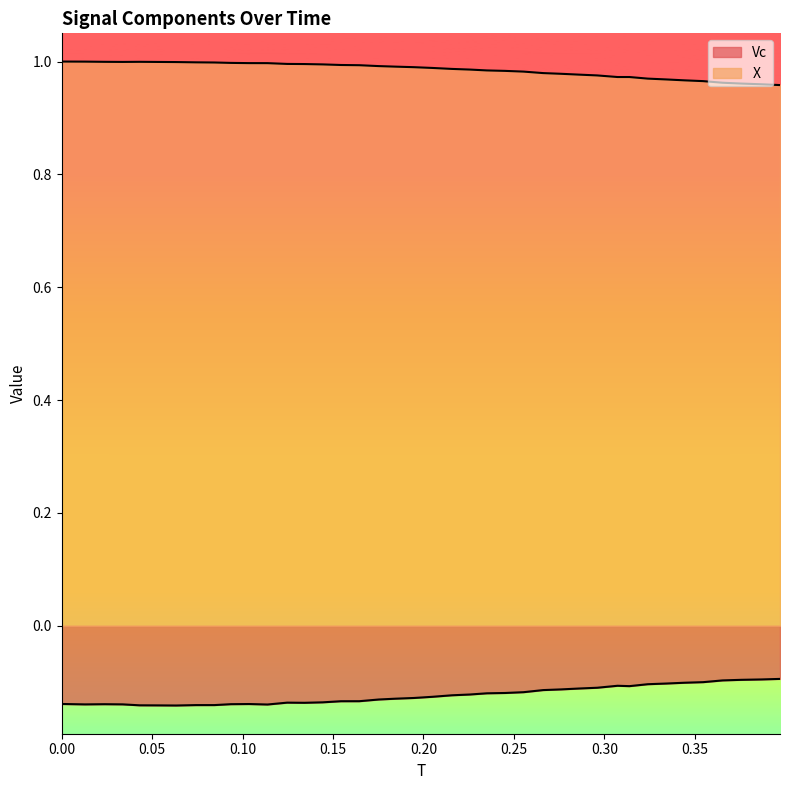

True or false: X and Vc intersect in this chart.

False